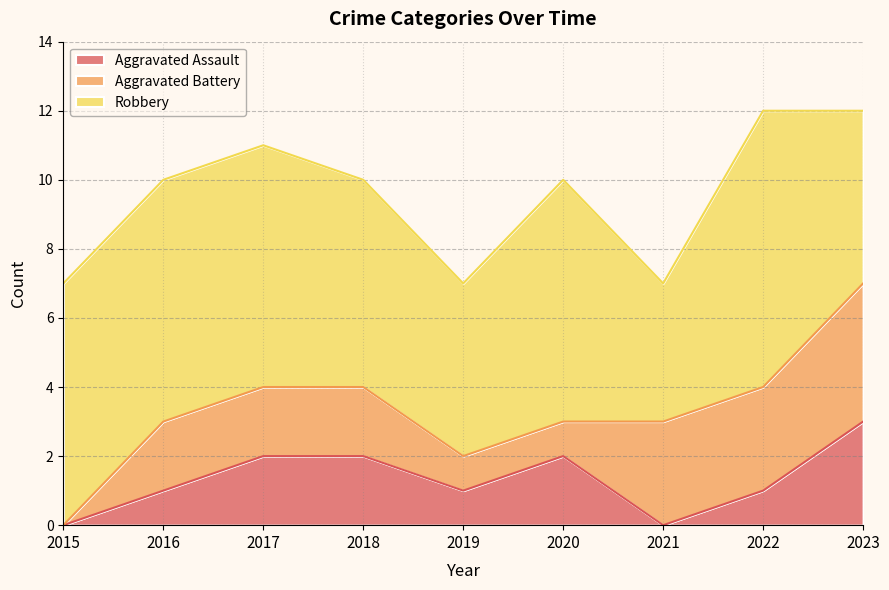

True or false: Robbery and Aggravated Battery cross at least once.

False